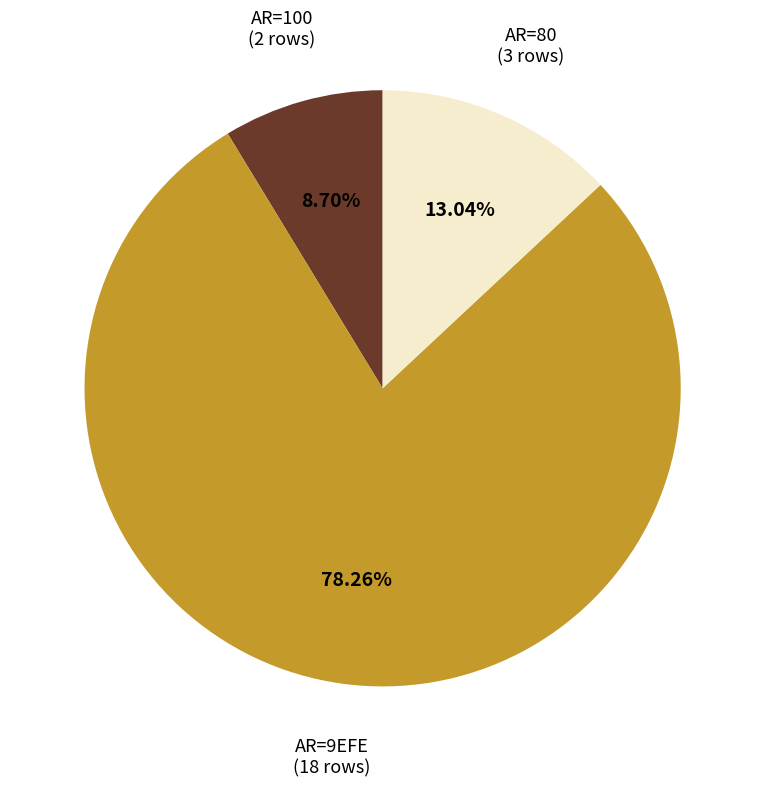

Is there any slice that represents more than half of the pie?

Yes